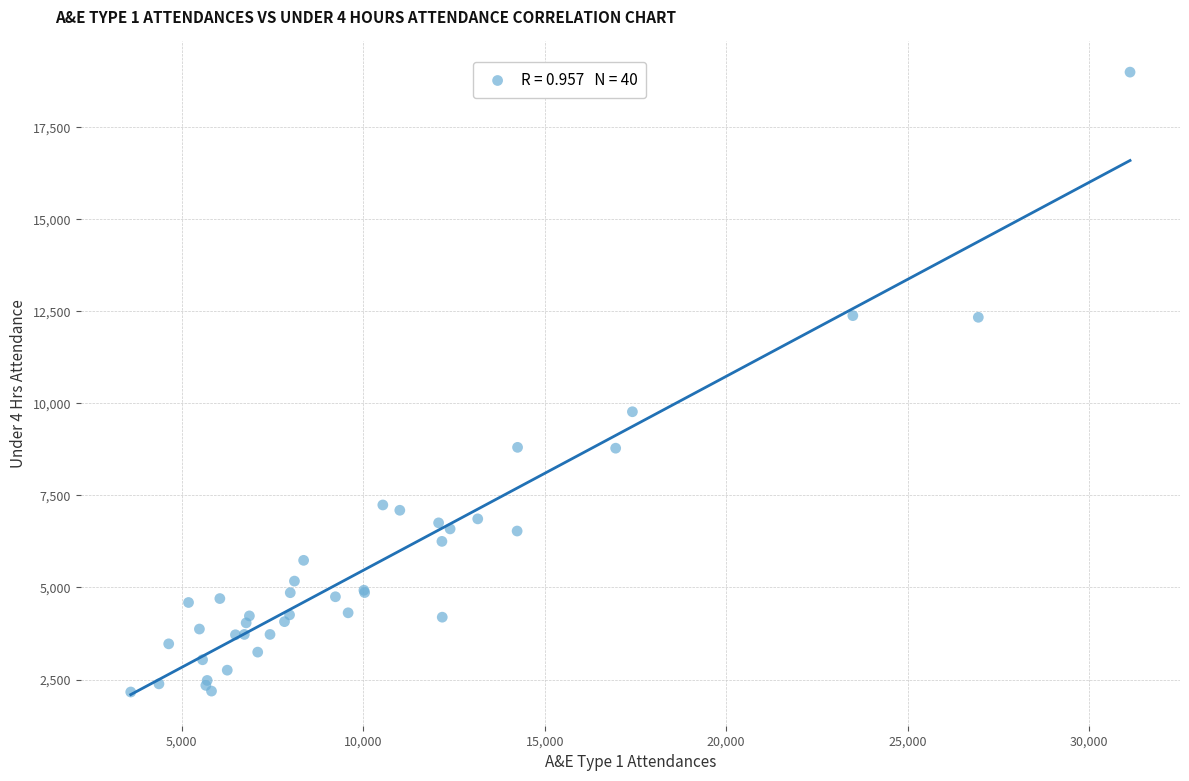

What Y value in the scatter plot is closest to 10579?

9773